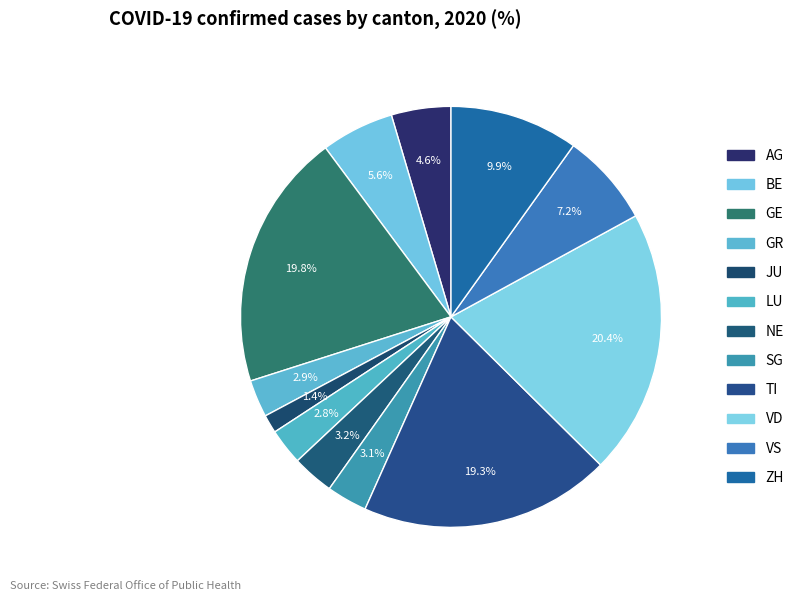

How many segments does this pie chart have?

12